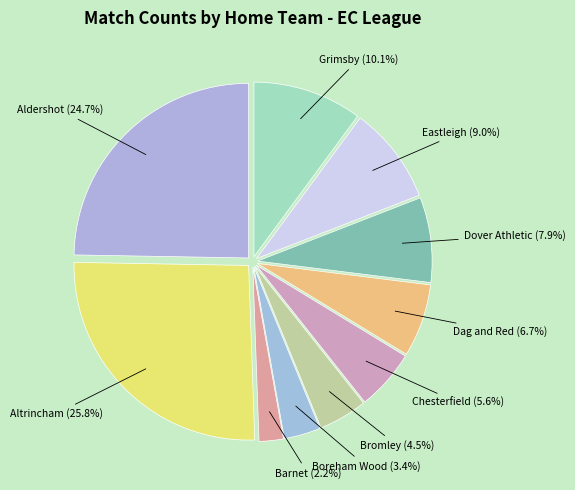

How many segments does this pie chart have?

10